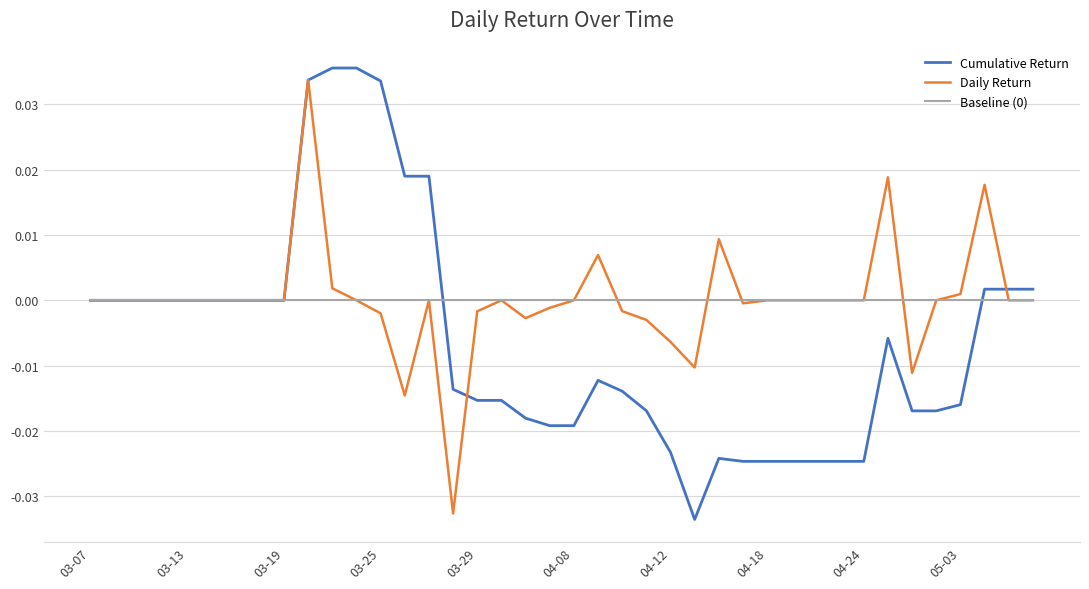

How many lines are shown in the chart?

3